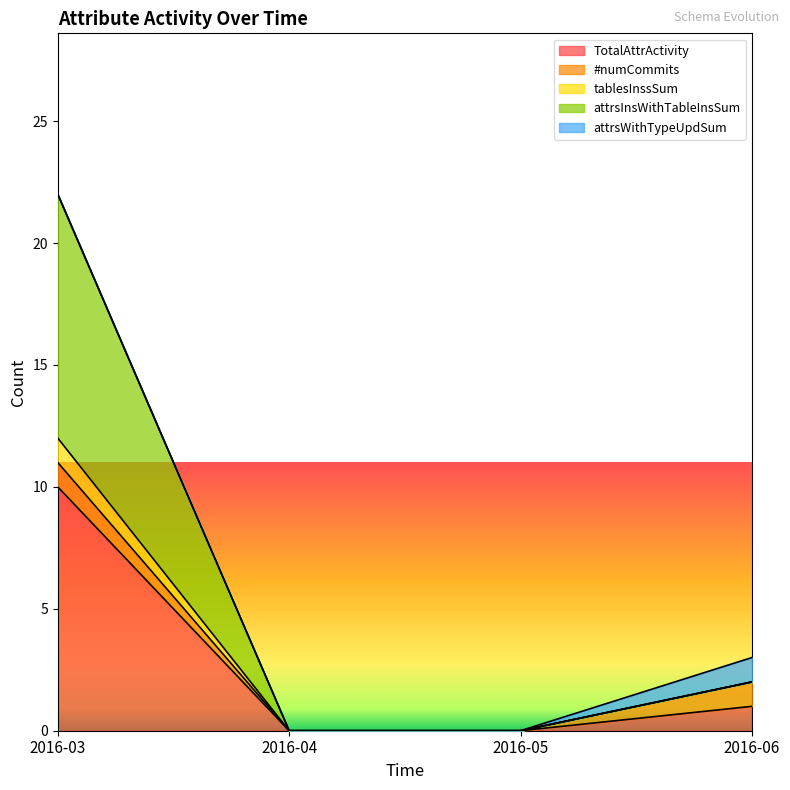

What is the difference between the second highest and minimum values in the tablesInssSum series?

2